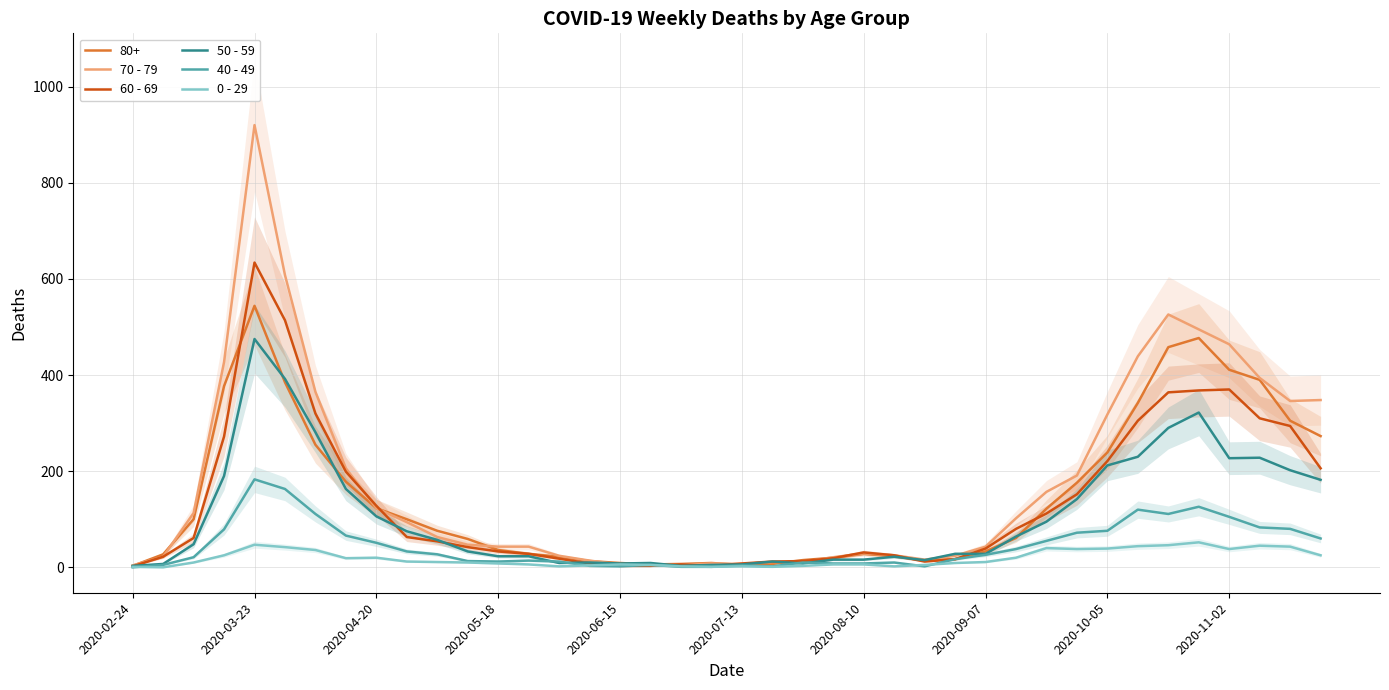

Which category has the highest value in the 80+ series?

2020-03-23